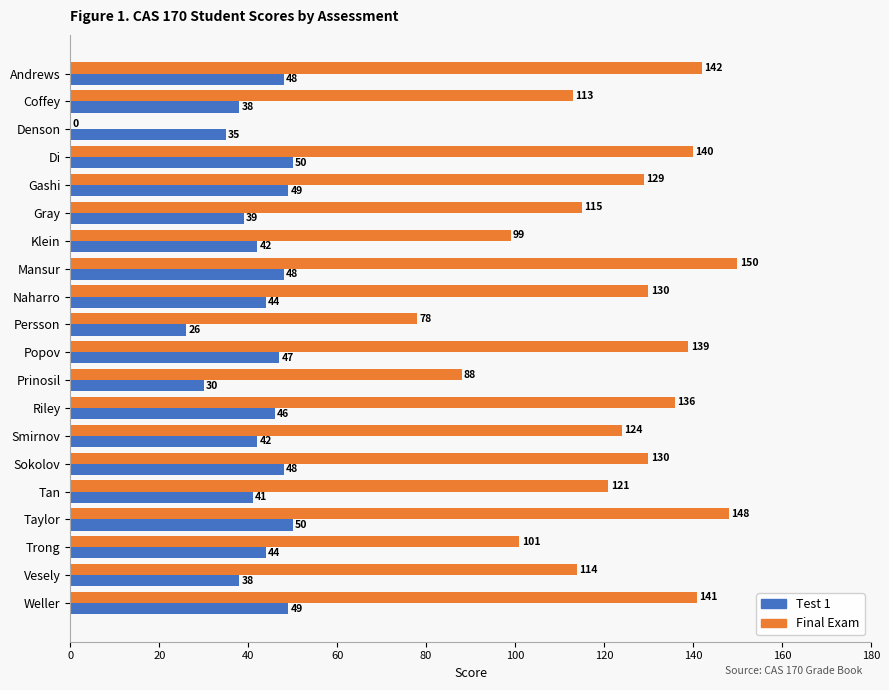

What is the sum of all Test 1 values?

854